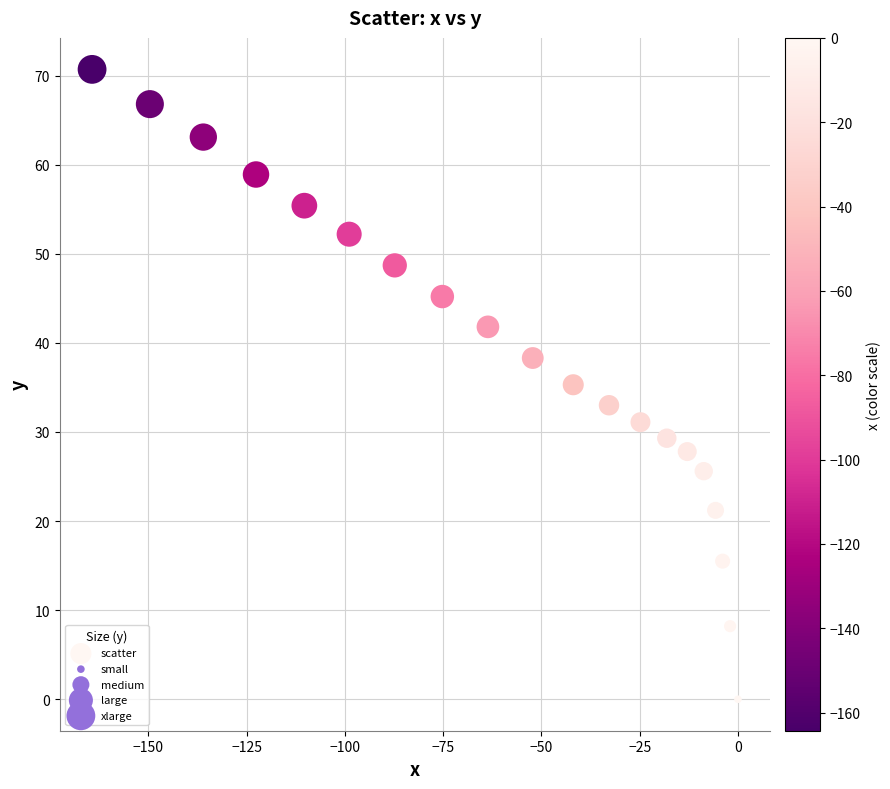

What is the range of Y values (max minus min)?

70.7